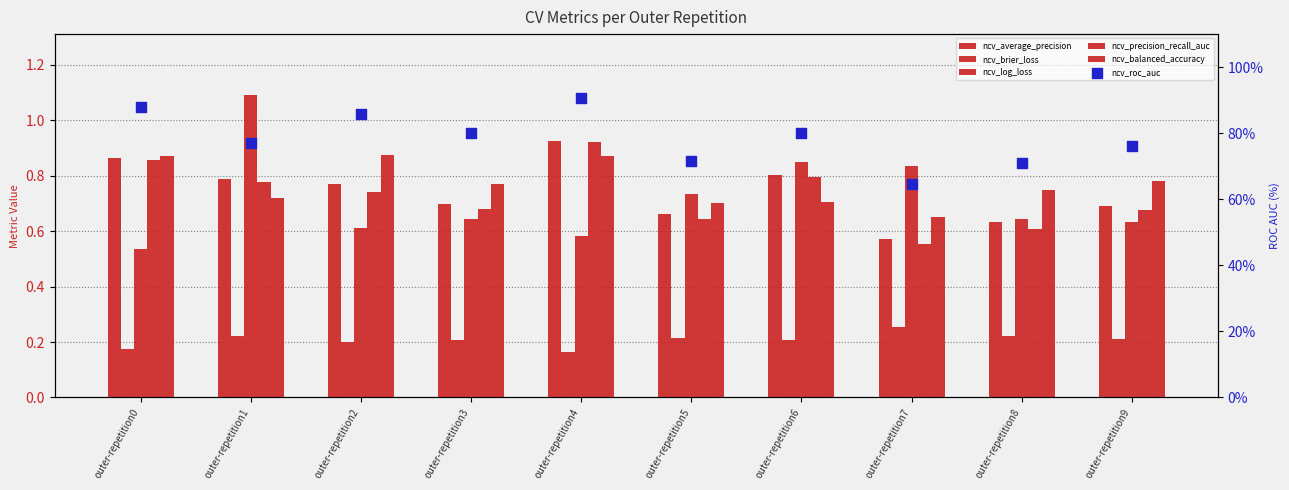

What is the total value across all series at outer-repetition4?

94.1